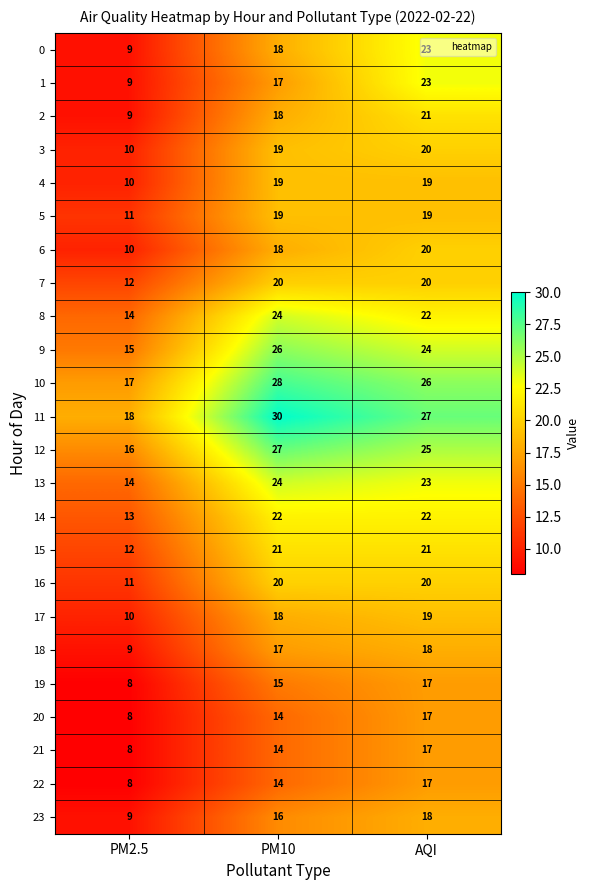

At which category is the sum across all series the highest?

AQI